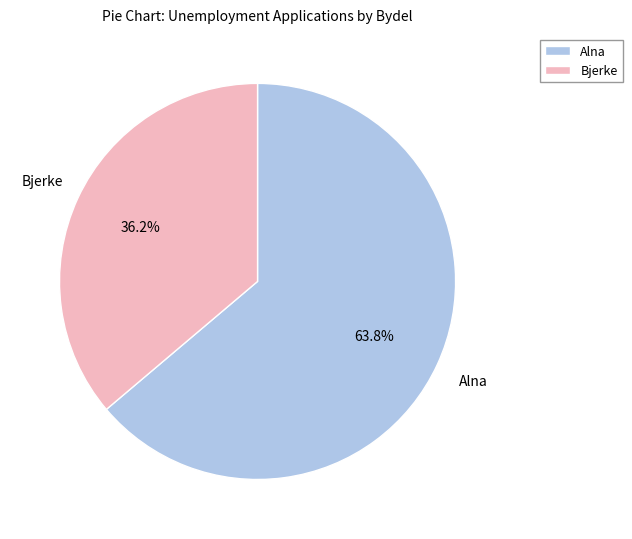

Which slice is the smallest?

Bjerke